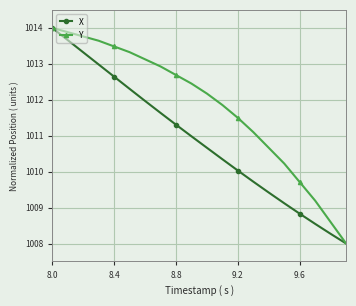

What is the value of the X point at the 19th from the left?

1008.3